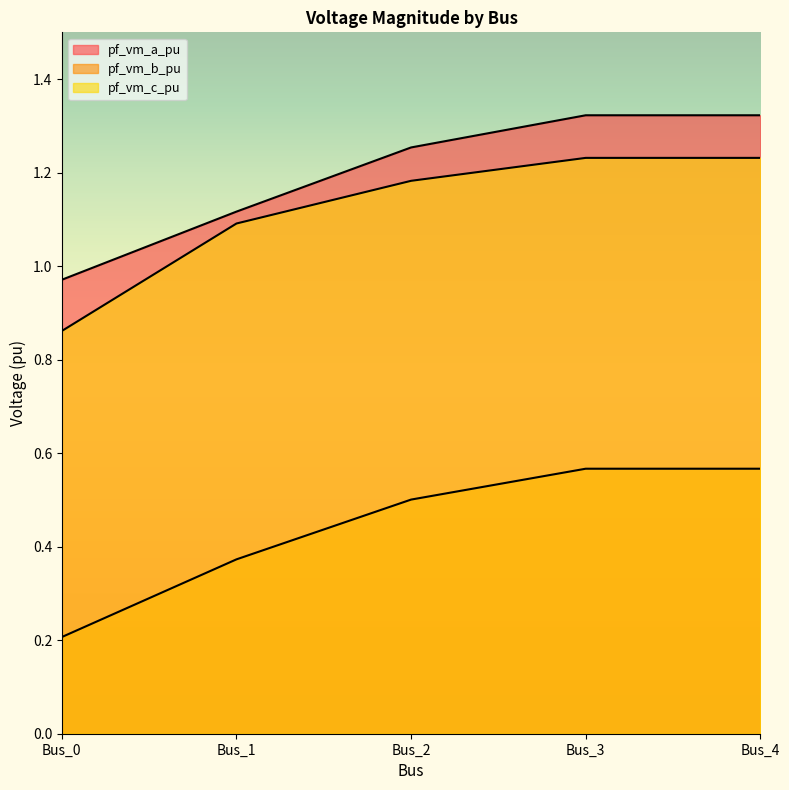

List the labels in order of pf_vm_c_pu value, smallest first.

Bus_0, Bus_1, Bus_2, Bus_3, Bus_4